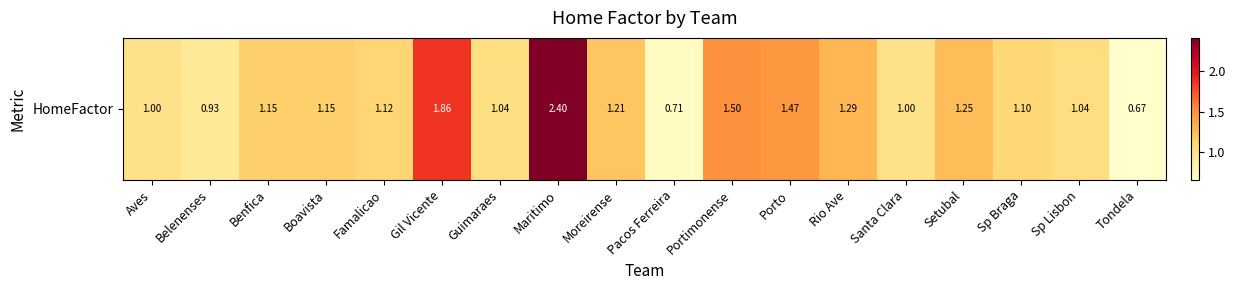

How many data points are less than 1?

3